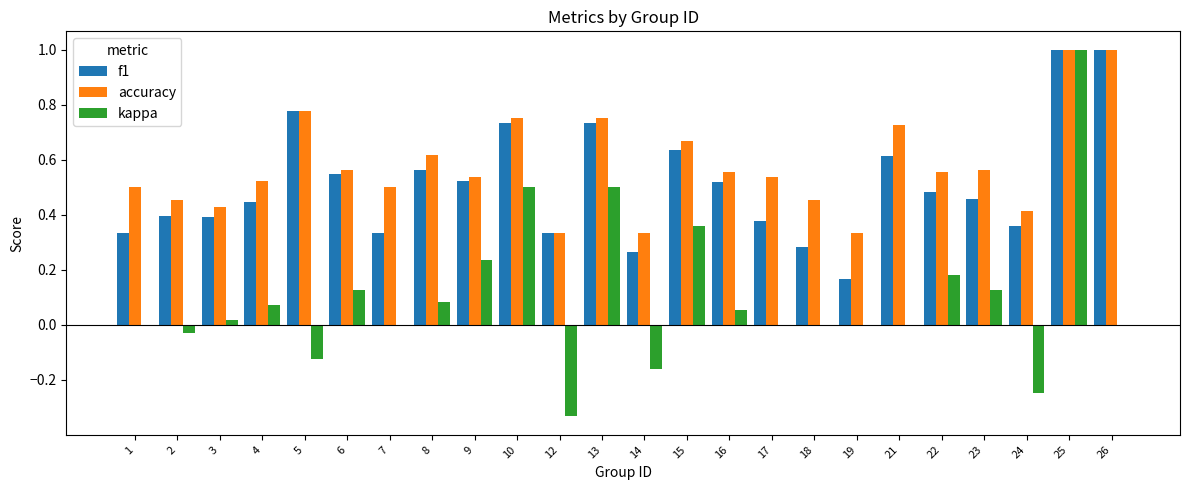

What is the sum of the f1 values at 23 and 8?

1.0